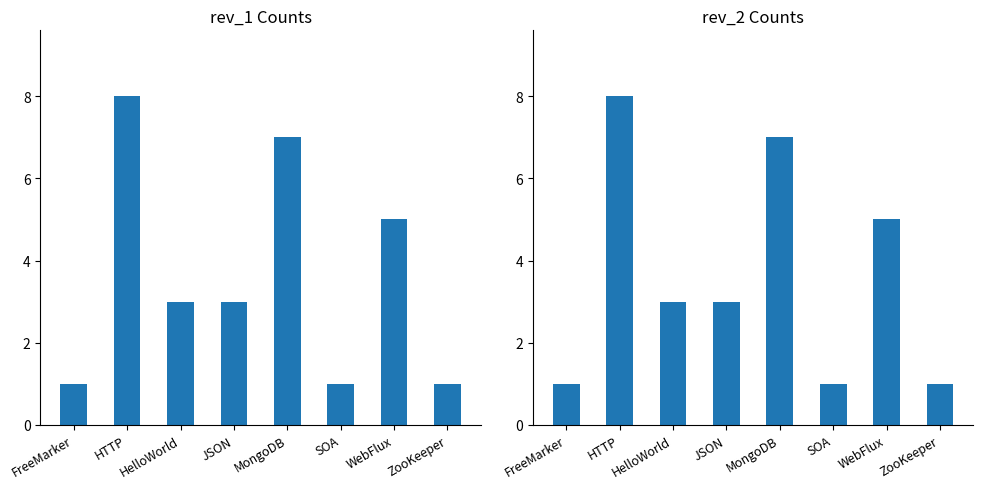

At which category is the sum across all series the highest?

HTTP